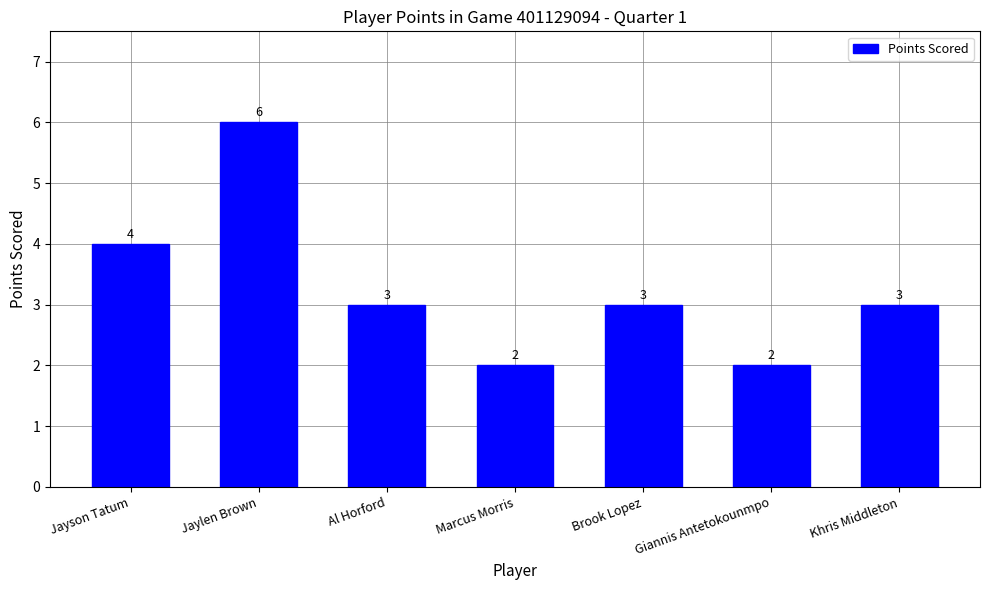

Which category has the highest value across all series?

Jaylen Brown